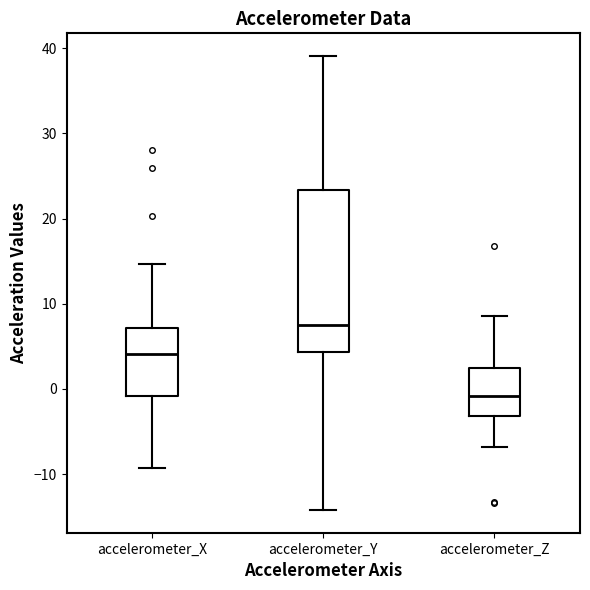

Which box has the highest median line?

accelerometer_Y